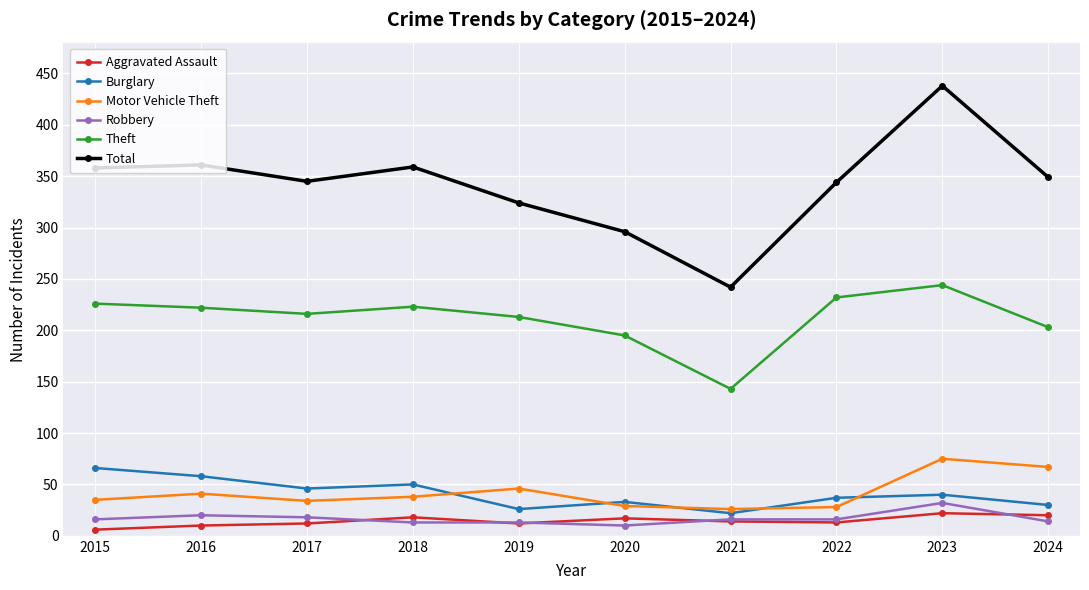

What value does the Burglary series have at 2020, to the nearest 10?

30